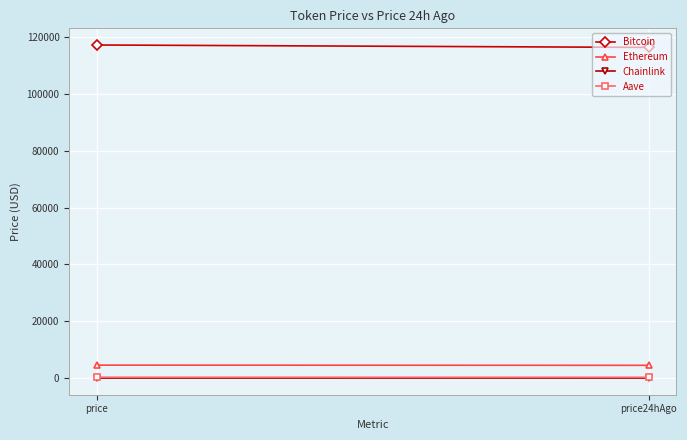

What is the sum of the Aave values at price24hAgo and price?

604.4